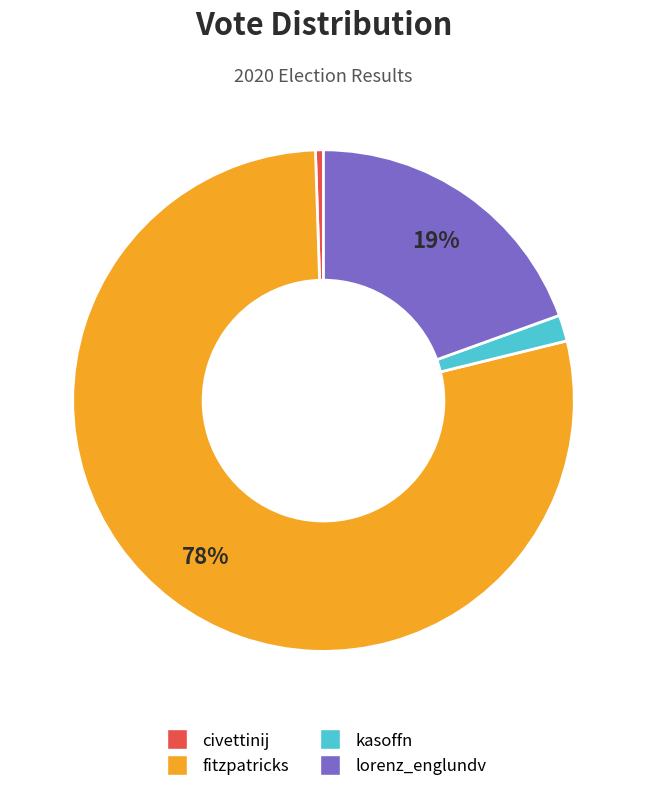

True or false: lorenz_englundv accounts for 13% of the total.

False